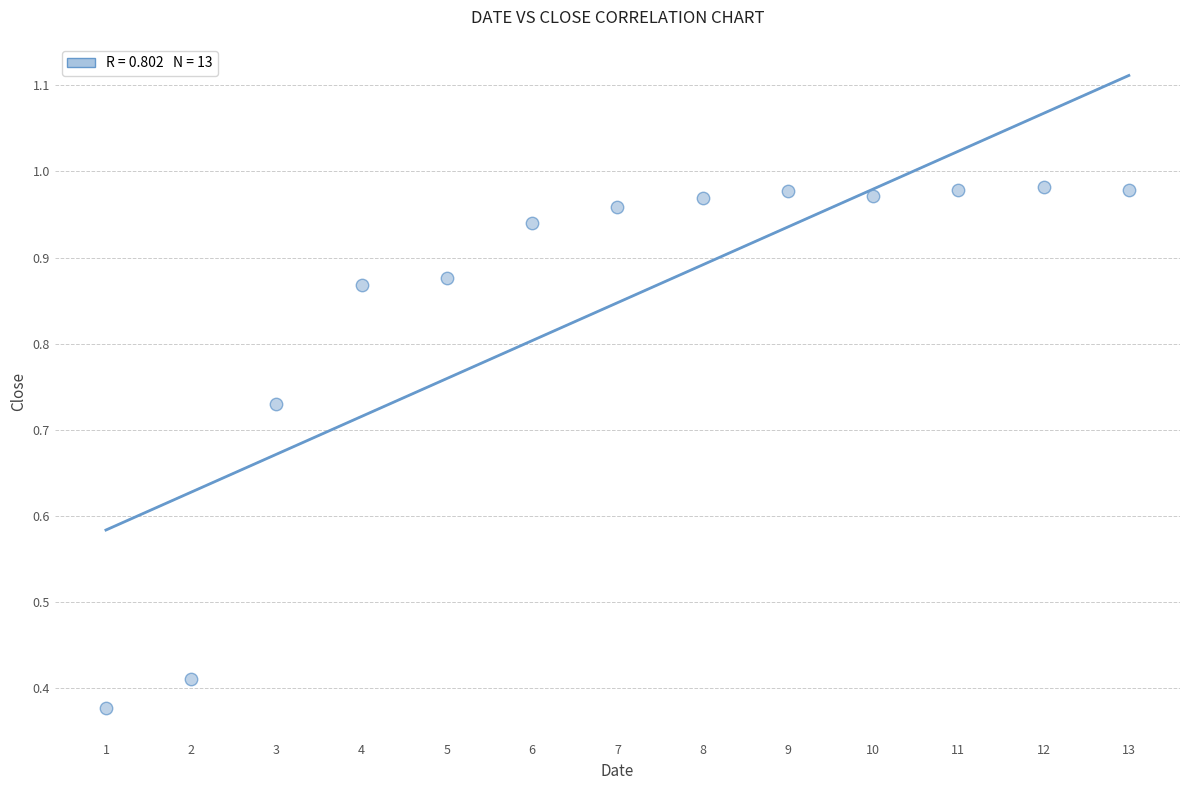

What is the range of X values (max minus min)?

12.0